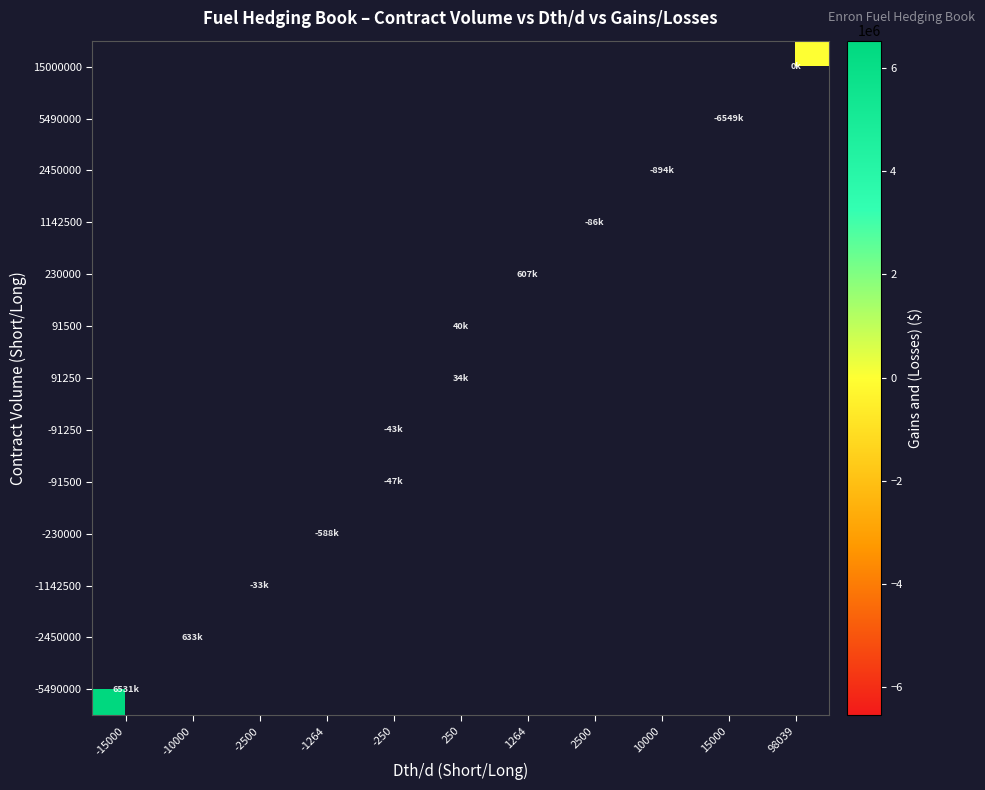

At -15000, list the series in order from smallest to largest.

-5490000, -2450000, -1142500, -230000, -91500, -91250, 91250, 91500, 230000, 1142500, 2450000, 5490000, 15000000